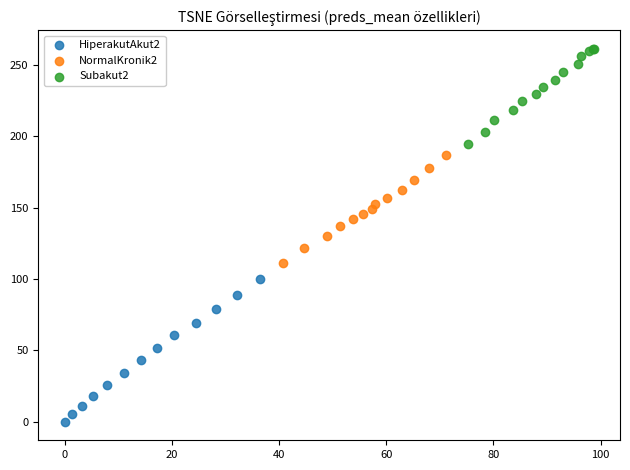

What are all the series names shown in the legend?

HiperakutAkut2, NormalKronik2, Subakut2